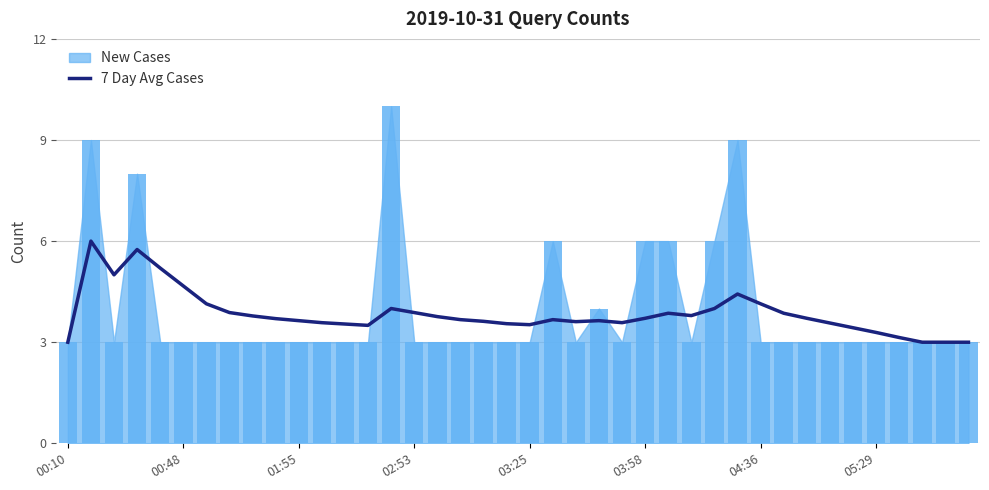

True or false: 7 Day Avg Cases has a value of 3.7 at 03:58.

True